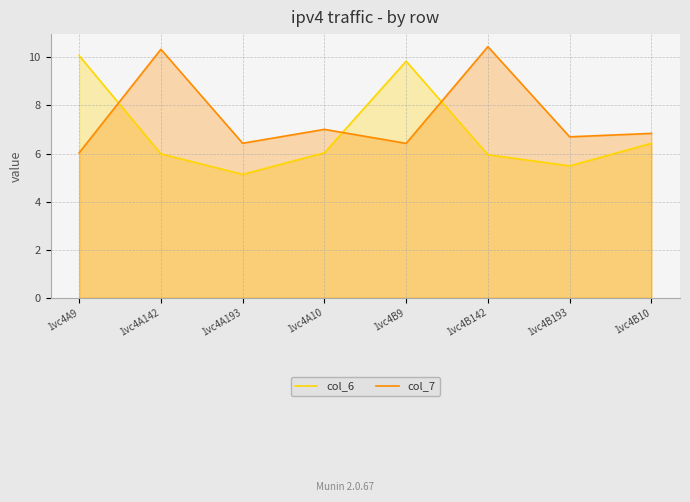

What is the minimum value for col_7?

6.0